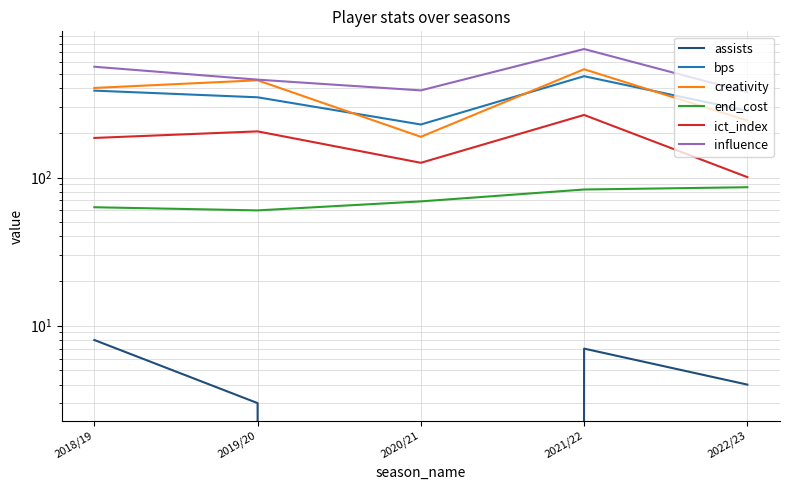

At how many categories does at least one series exceed 409?

3